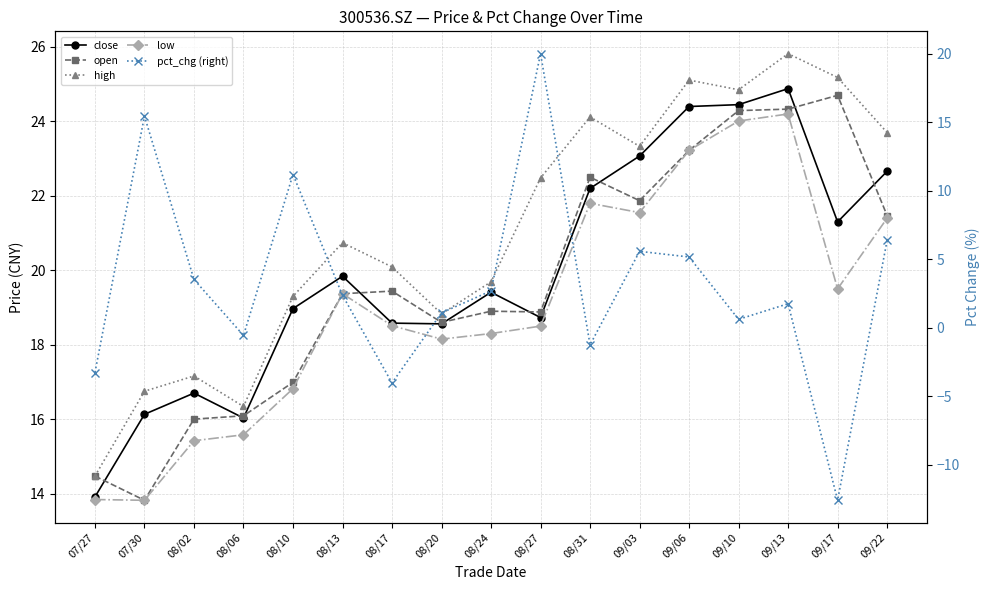

Does the chart display data point markers on the line(s)?

Yes